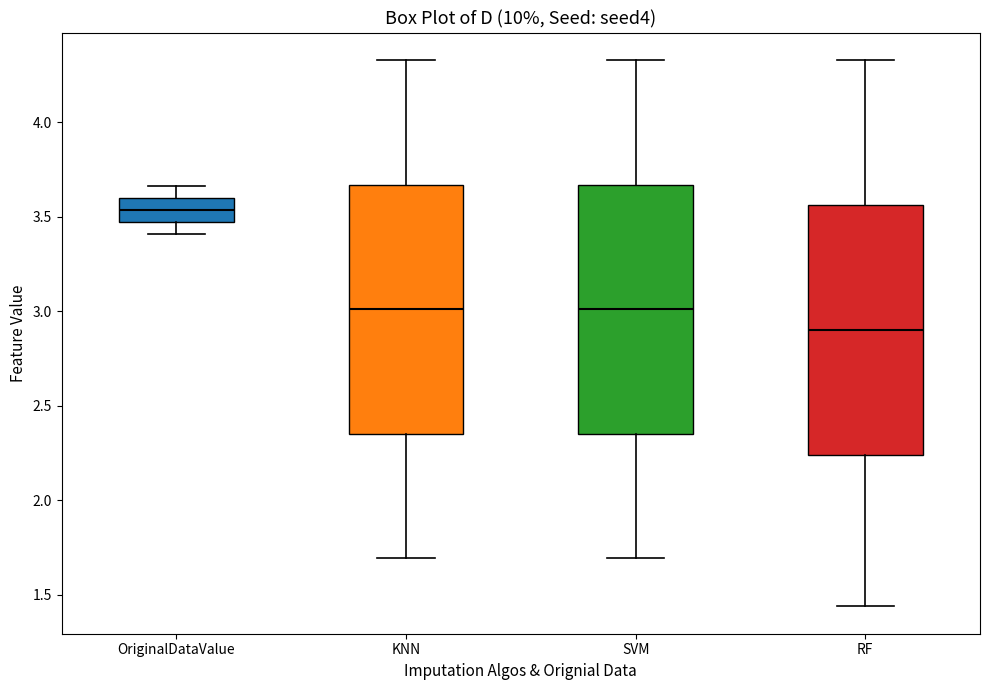

Which box has the highest median line?

OriginalDataValue